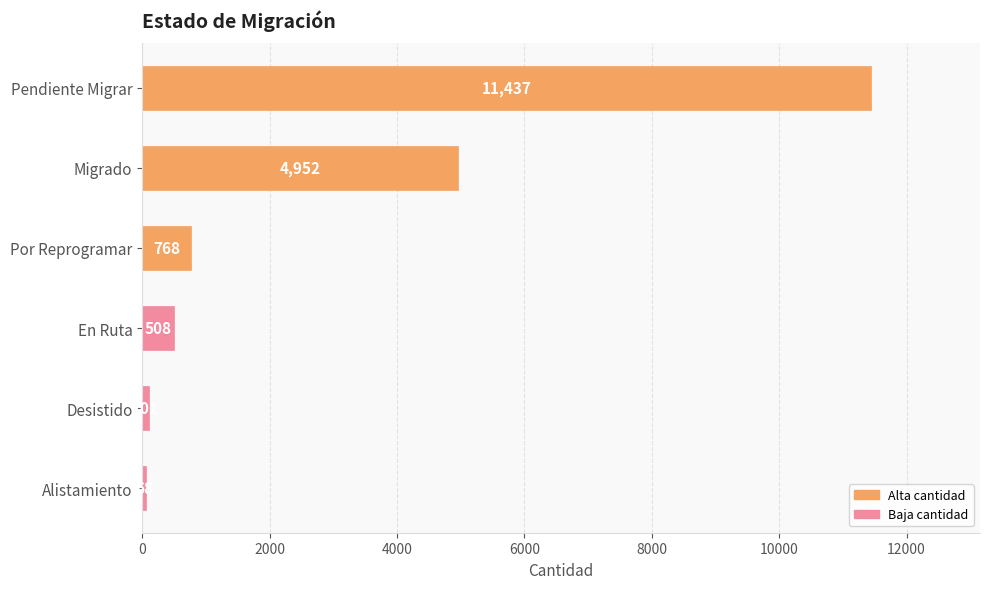

What is the sum of all values?

17834